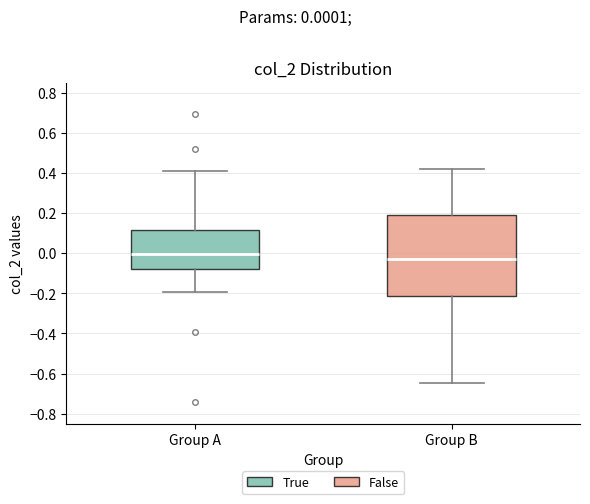

Where does the lower whisker of the box for Group A end on the y-axis? The values are not printed on the chart, so give them approximately, as read against the axis.

-0.20